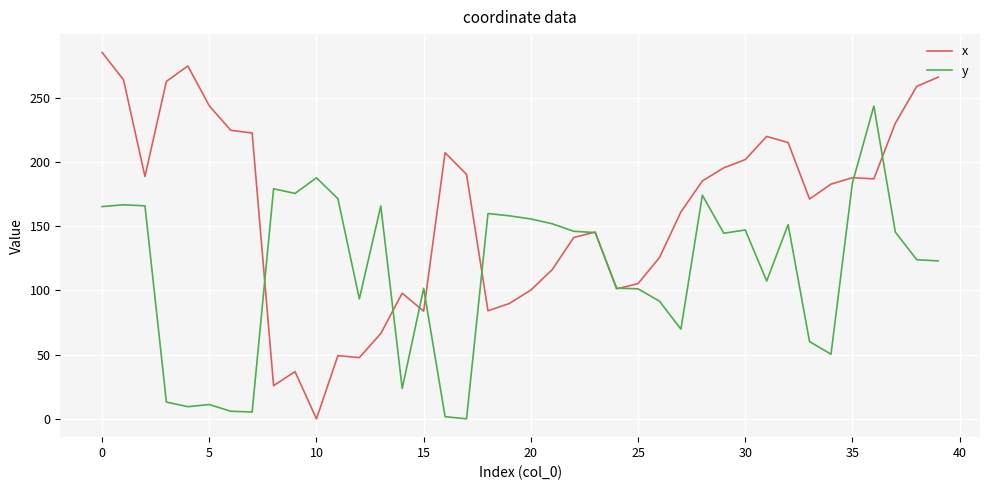

Does the chart display data point markers on the line(s)?

No